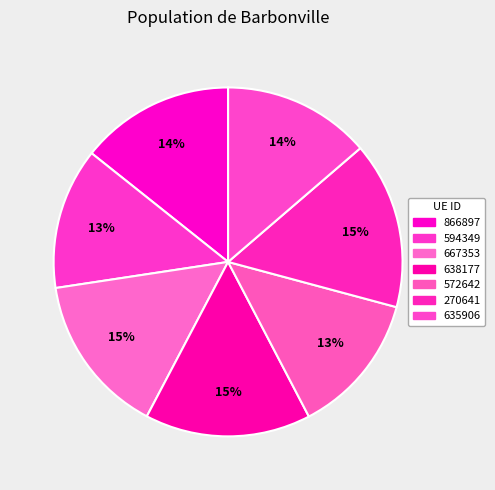

What is the ratio of the value at 866897 to the value at 594349?

1.1